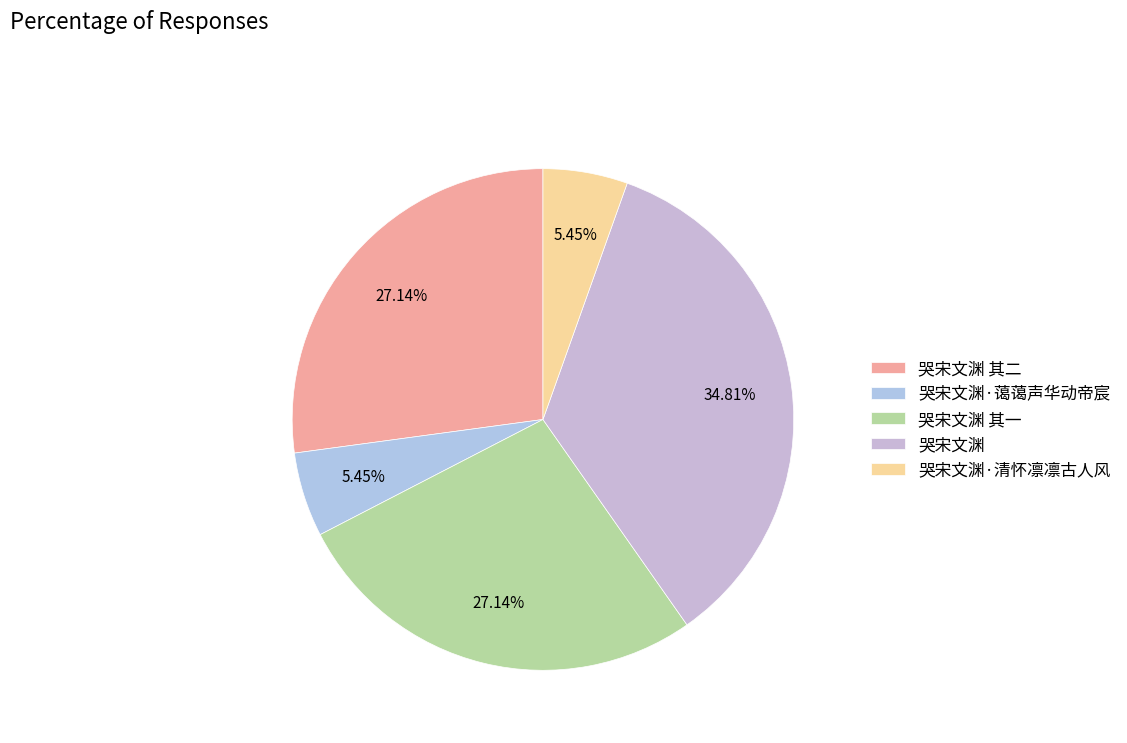

What percentage is the 哭宋文渊·蔼蔼声华动帝宸 slice, to the nearest percent?

5%